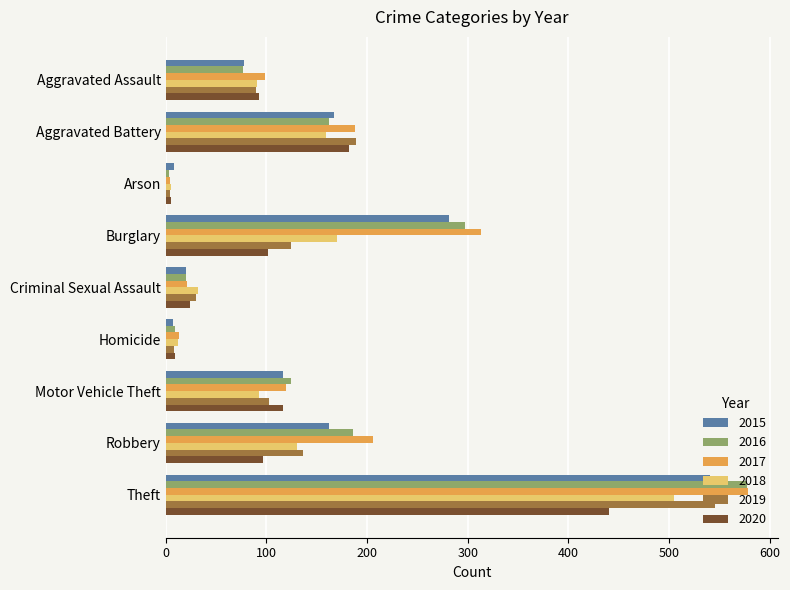

Which series changed the most between Motor Vehicle Theft and Robbery?

2017